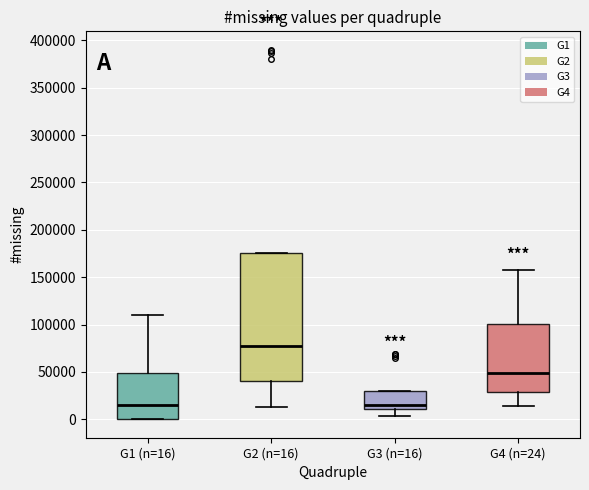

Reading left to right, transcribe this box plot: for each box, give where its median line is, the range the box spans, and where its two whiskers end, as read against the y-axis. The values are not printed on the chart, so give them approximately, as read against the axis.

G1 (n=16): median 15000, box 0 to 50000, whiskers 0 to 110000
G2 (n=16): median 80000, box 40000 to 175000, whiskers 15000 to 175000
G3 (n=16): median 15000, box 10000 to 30000, whiskers 5000 to 30000
G4 (n=24): median 50000, box 30000 to 100000, whiskers 15000 to 160000